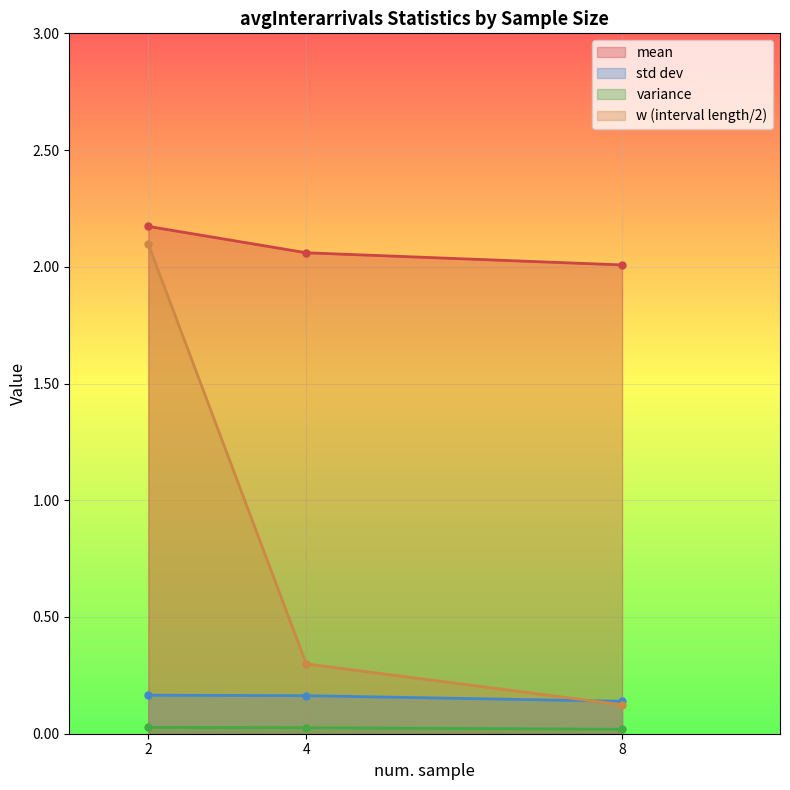

What is the difference between the highest and lowest values at 8?

2.0